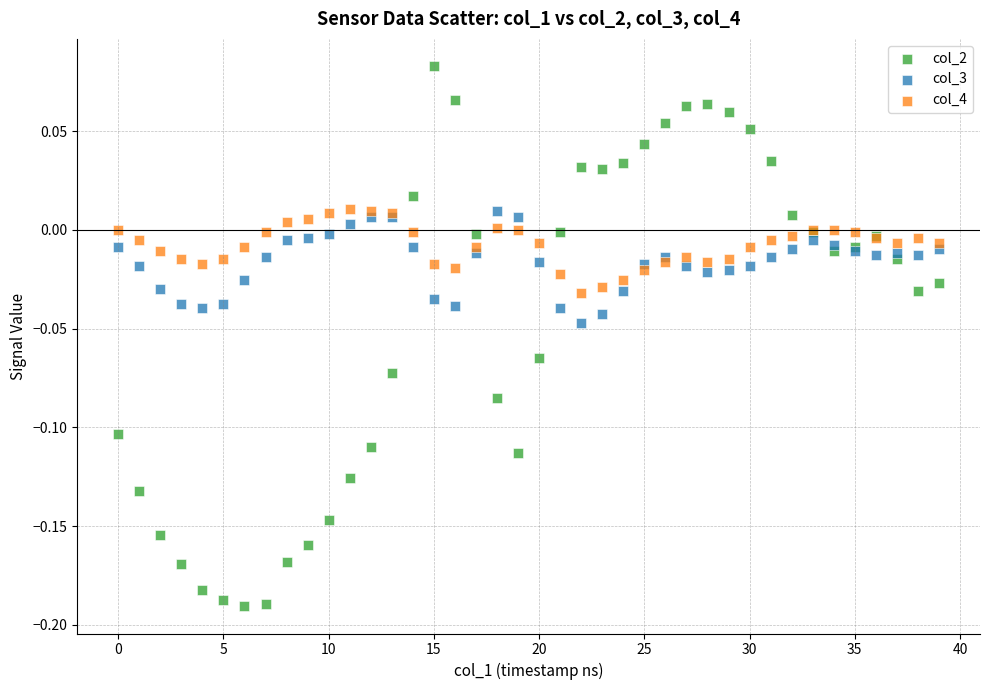

What are all the series names shown in the legend?

col_2, col_3, col_4